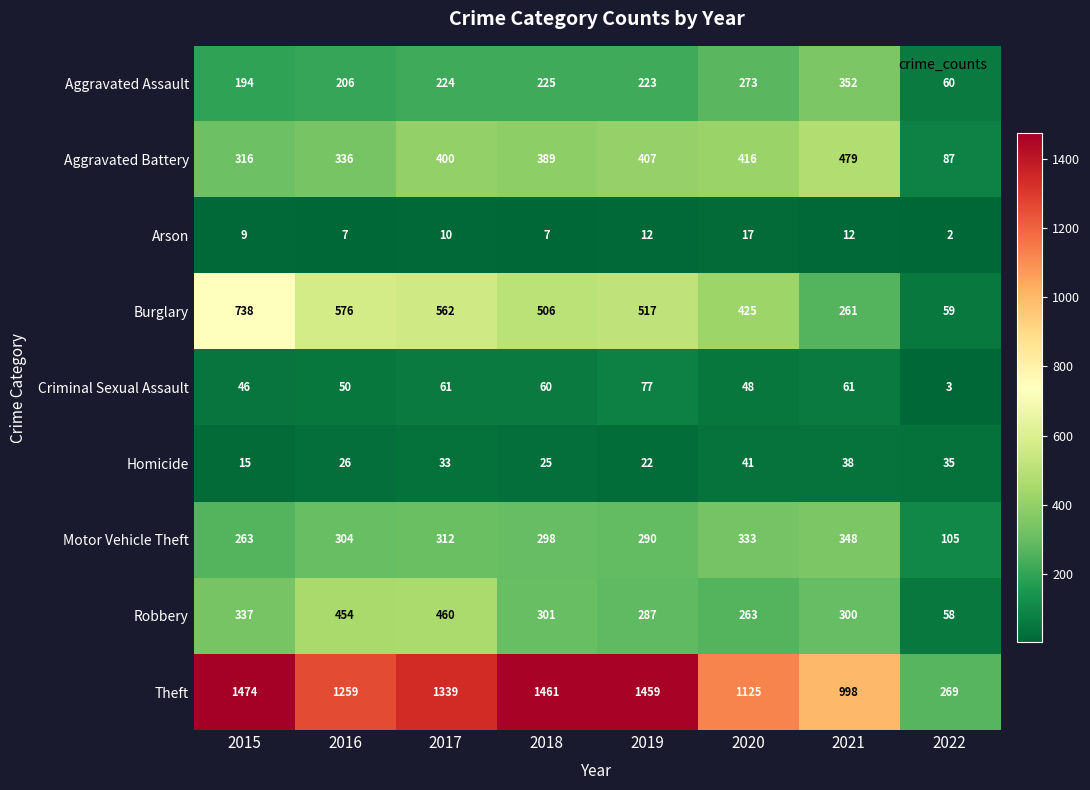

The value of Burglary at 2022 is 59. True or false?

True